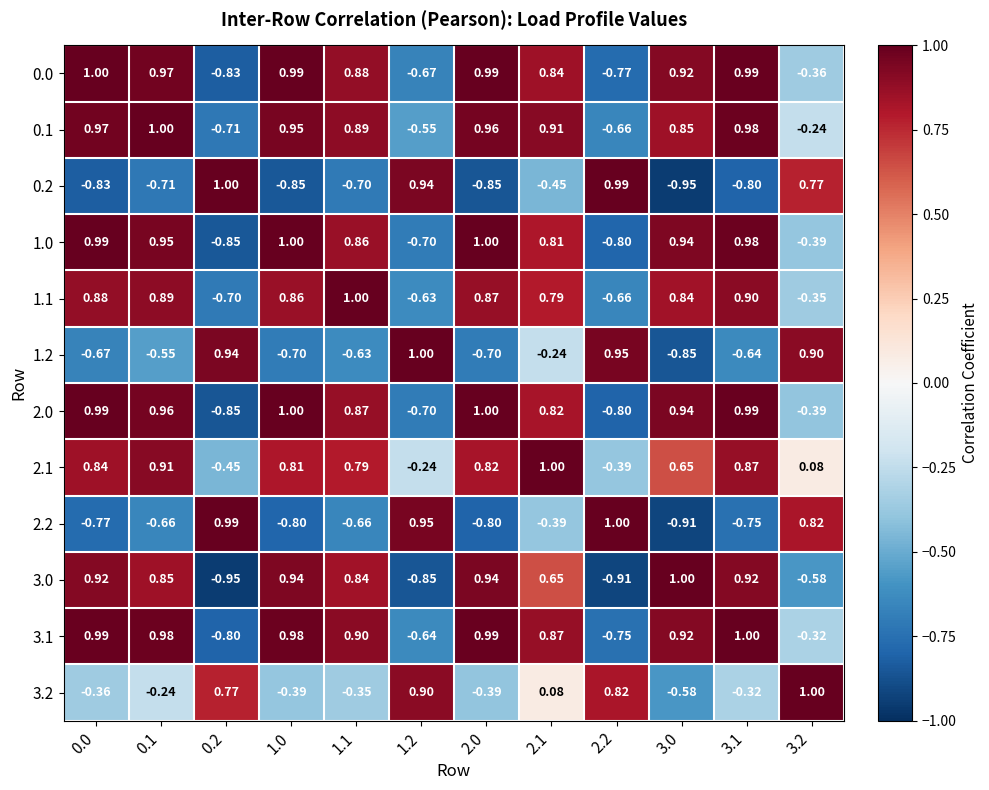

How many positive values does the 3.2 series have?

5